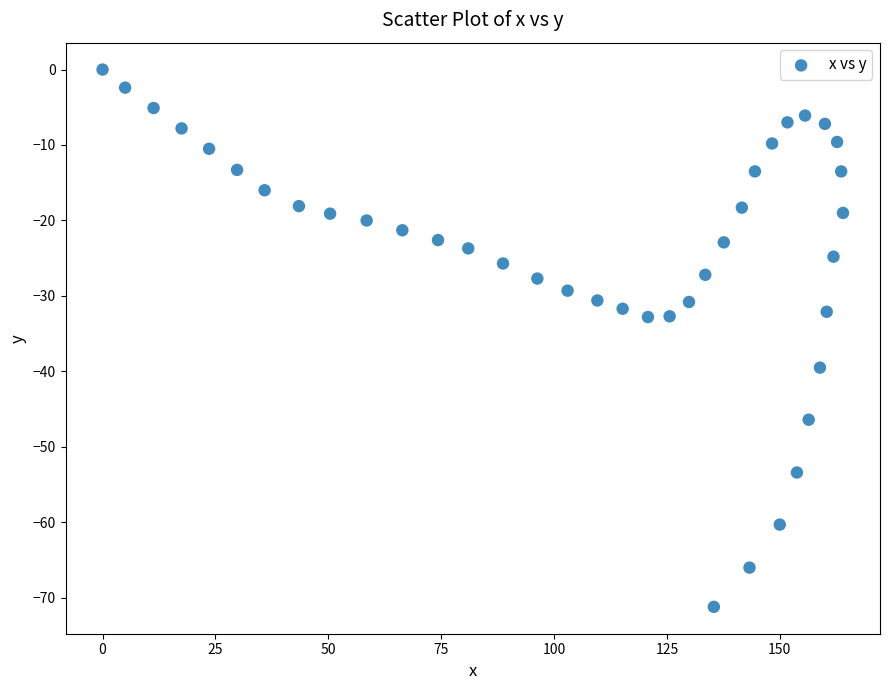

What is the range of Y values (max minus min)?

71.2